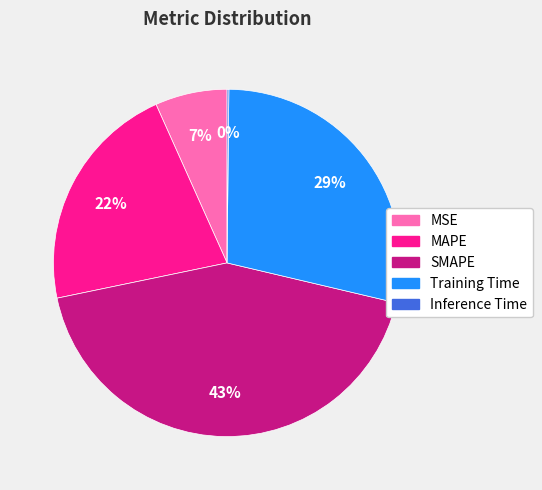

Do SMAPE and MAPE together represent more than half of the pie?

Yes